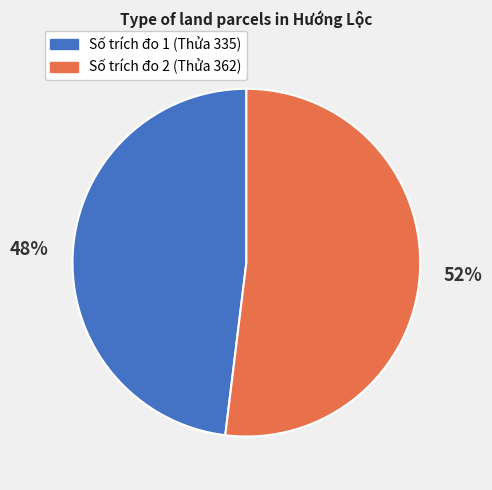

Is there any slice that represents more than half of the pie?

Yes